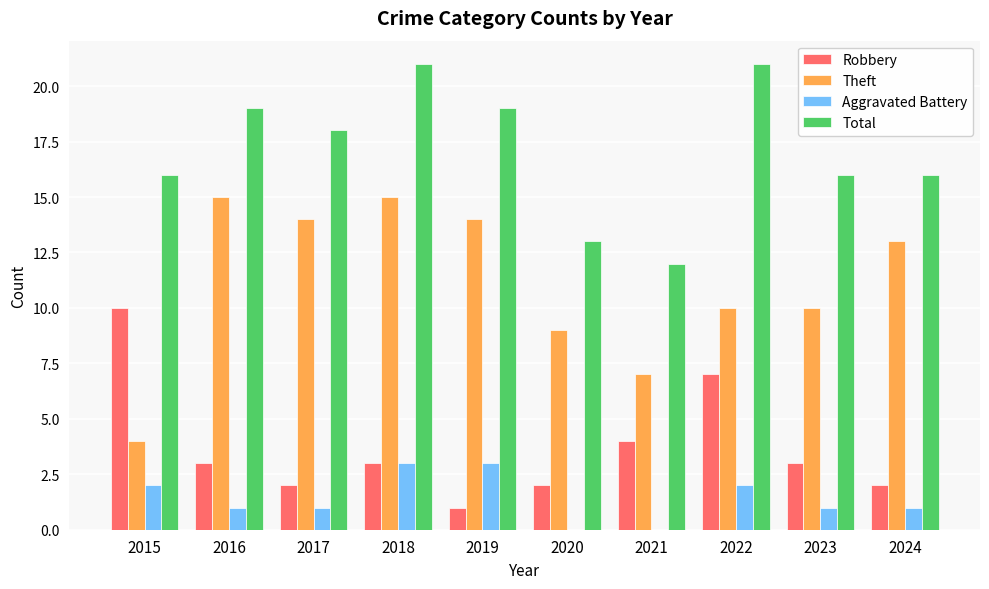

How many groups of bars are there?

10